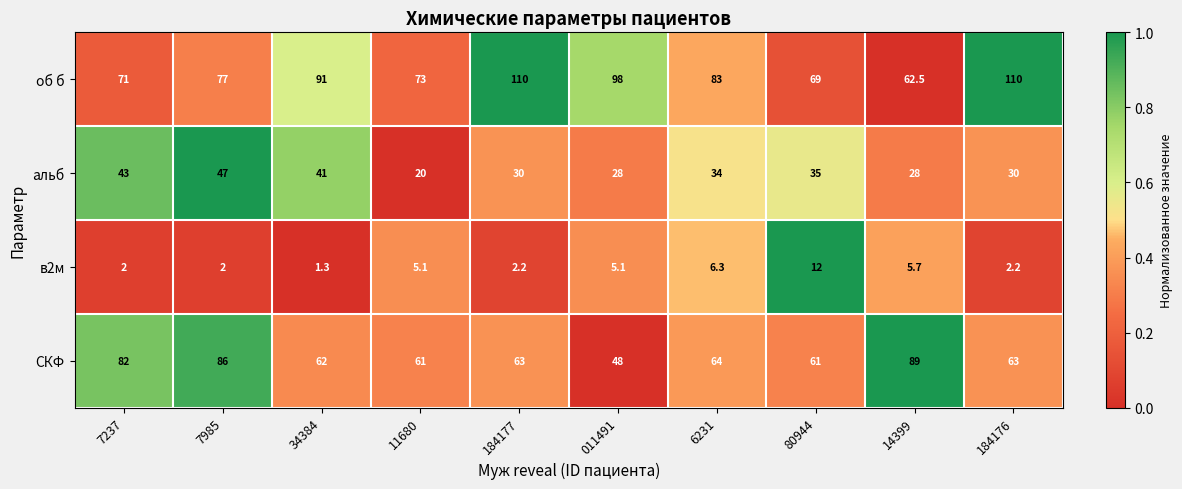

What is the difference between the maximum and second lowest values in the альб series?

19.0